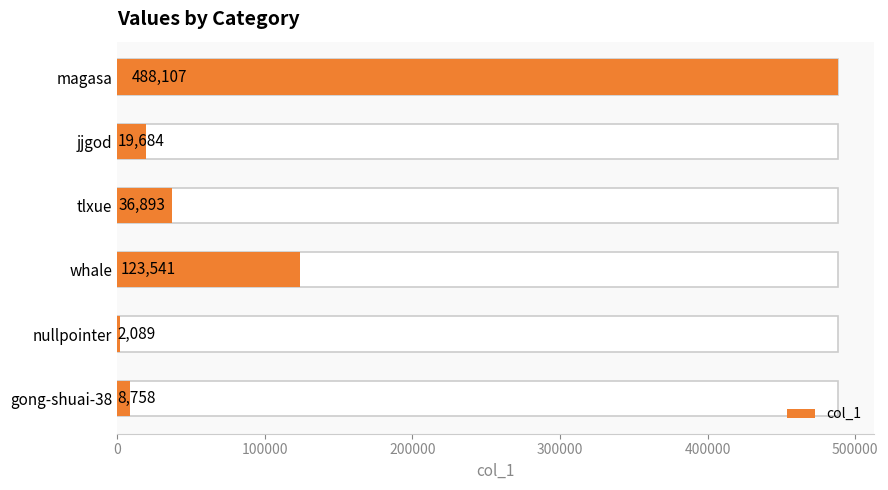

What is the minimum value shown in the chart?

2089